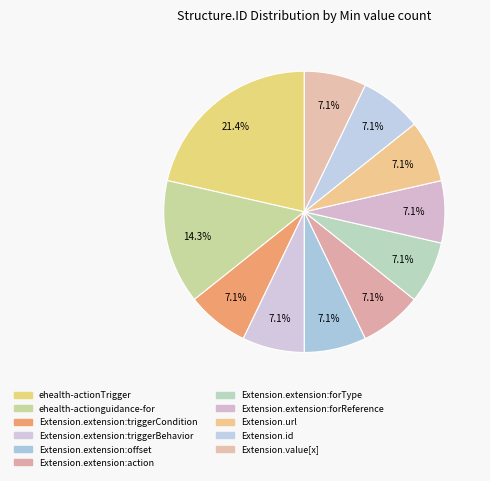

What is the change in value from ehealth-actionTrigger to Extension.value[x]?

-2